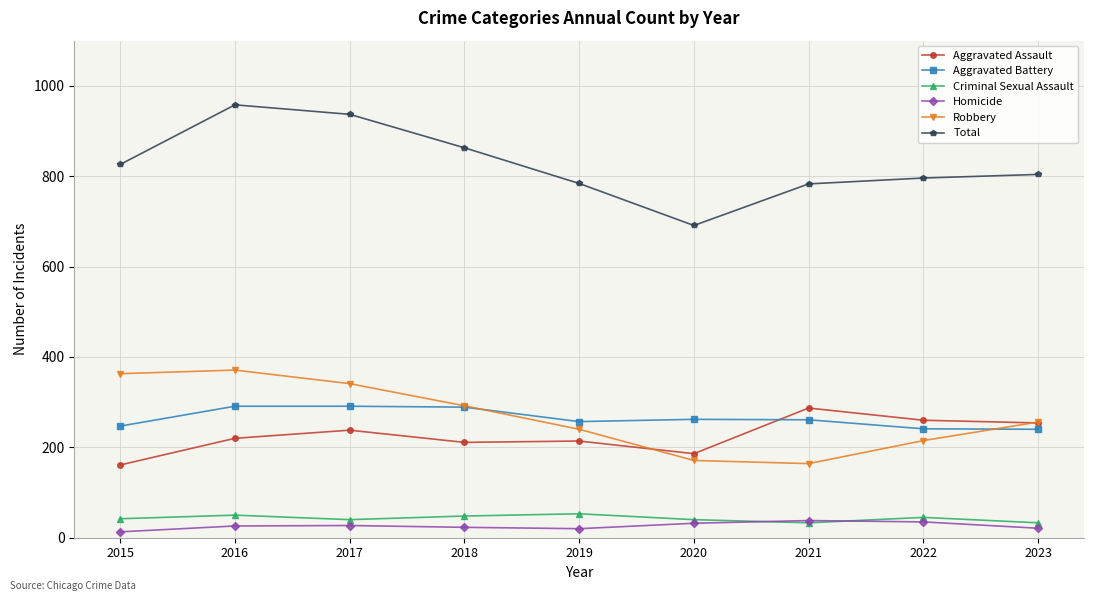

What is the lowest value of the Aggravated Battery series?

240